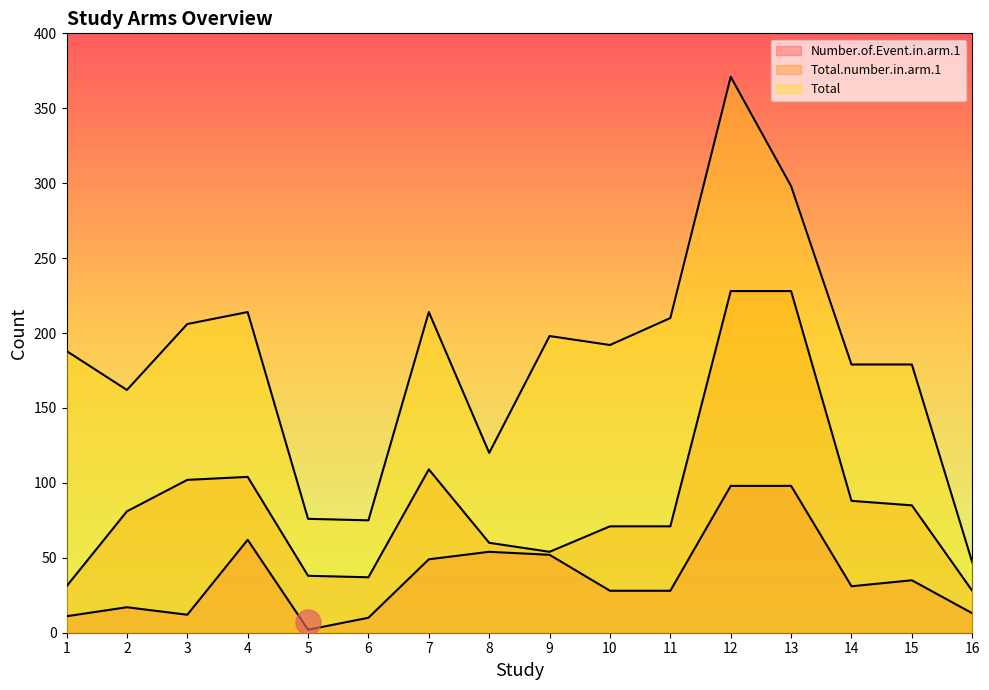

What is the value of the Total point at the 7th from the left?

214